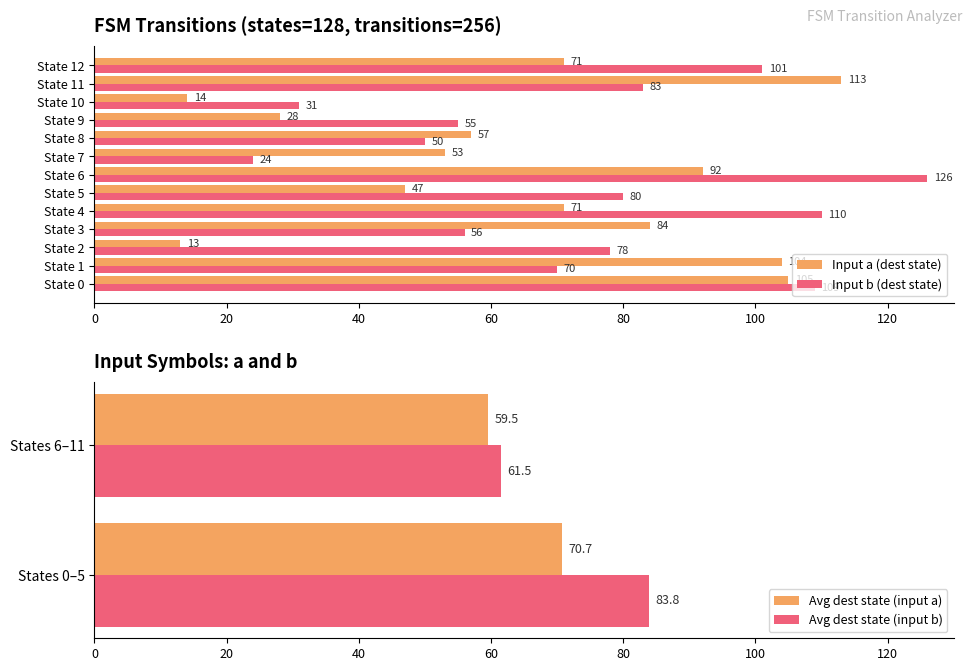

At which label does Input b (dest state) reach its peak?

State 6